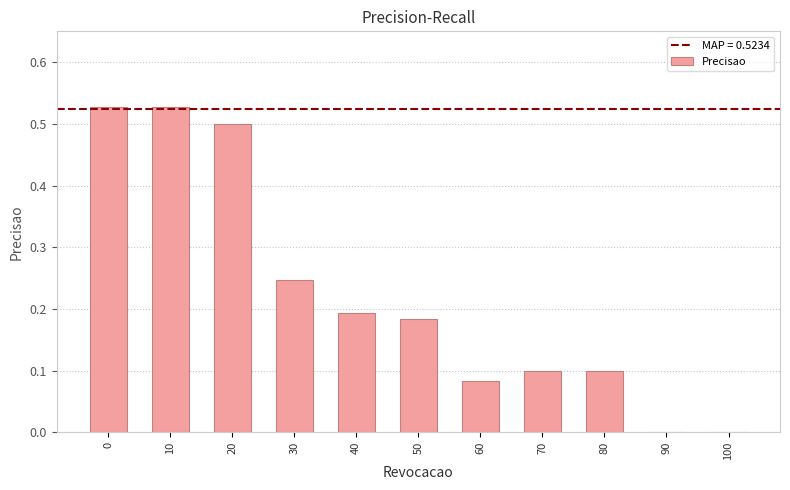

The value at 100 is -0.3. True or false?

False